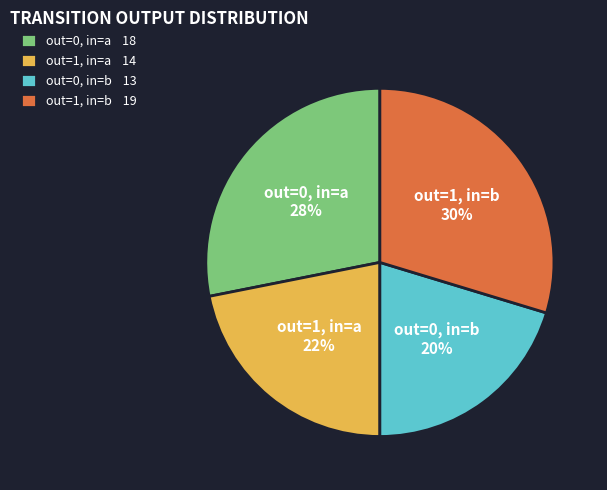

To the nearest percent, what is the average slice percentage?

25%